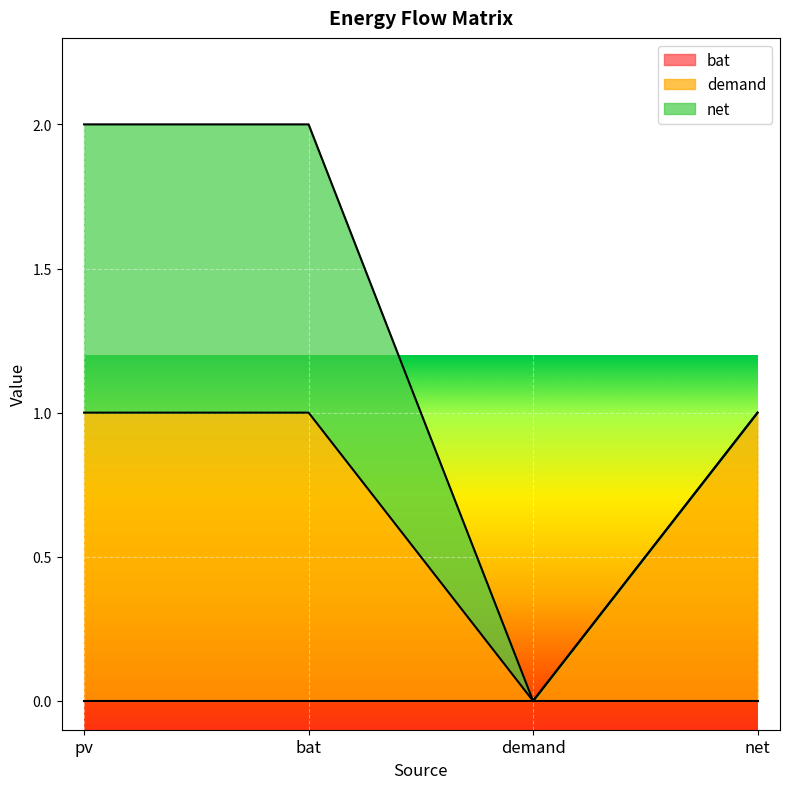

Which series has the largest total across all categories?

demand